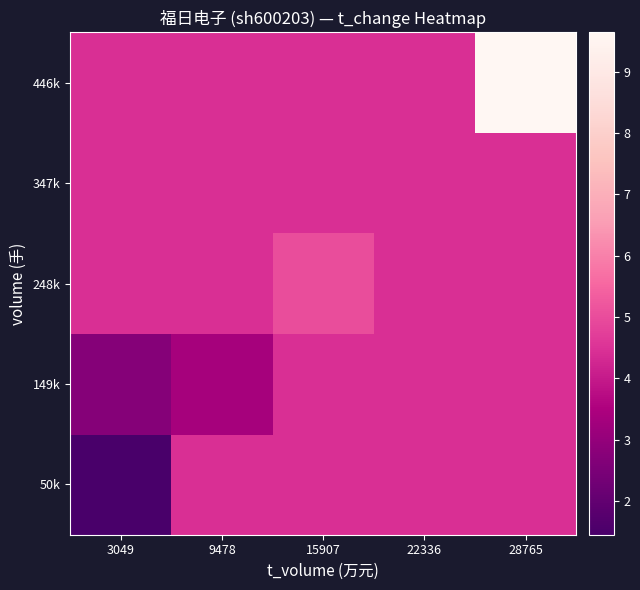

Which series has the widest spread of values?

446k